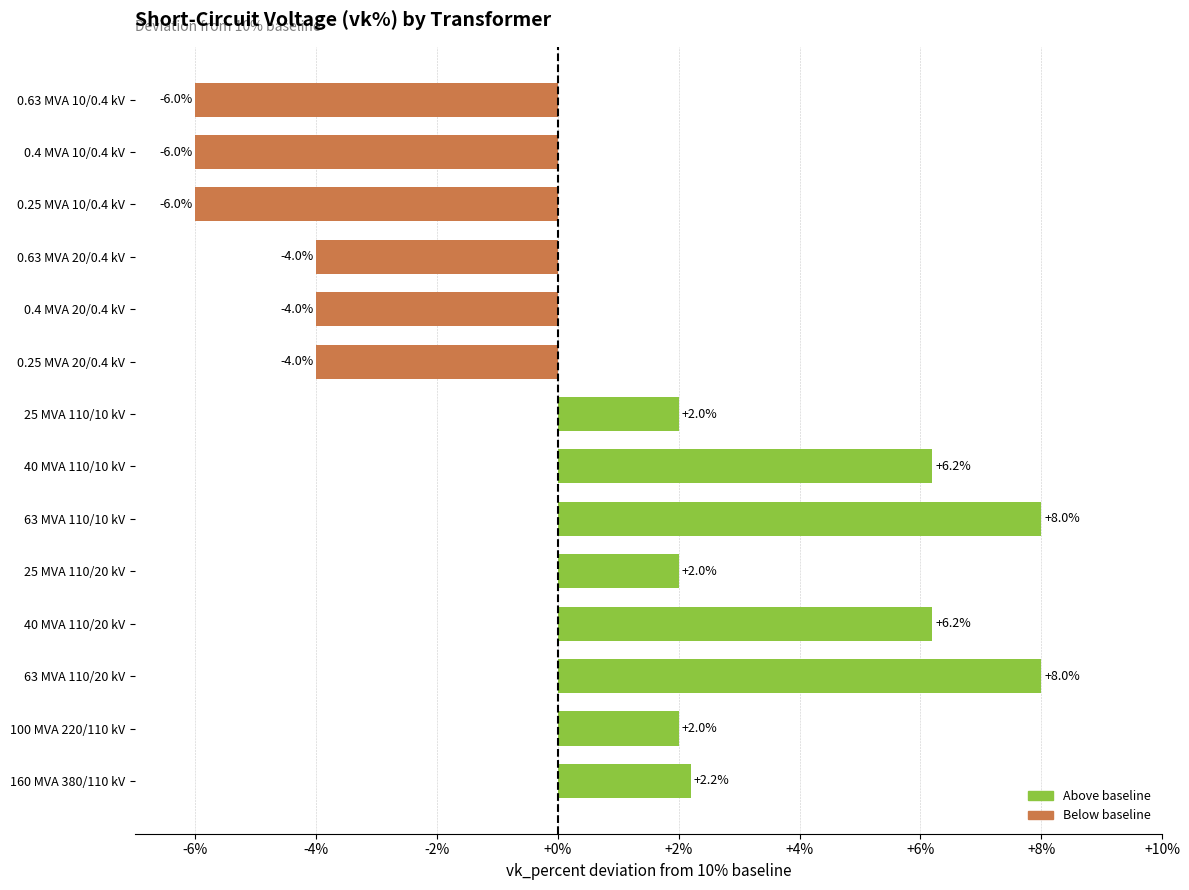

What is the change in value from 0.63 MVA 20/0.4 kV to 0.63 MVA 10/0.4 kV?

-2.0